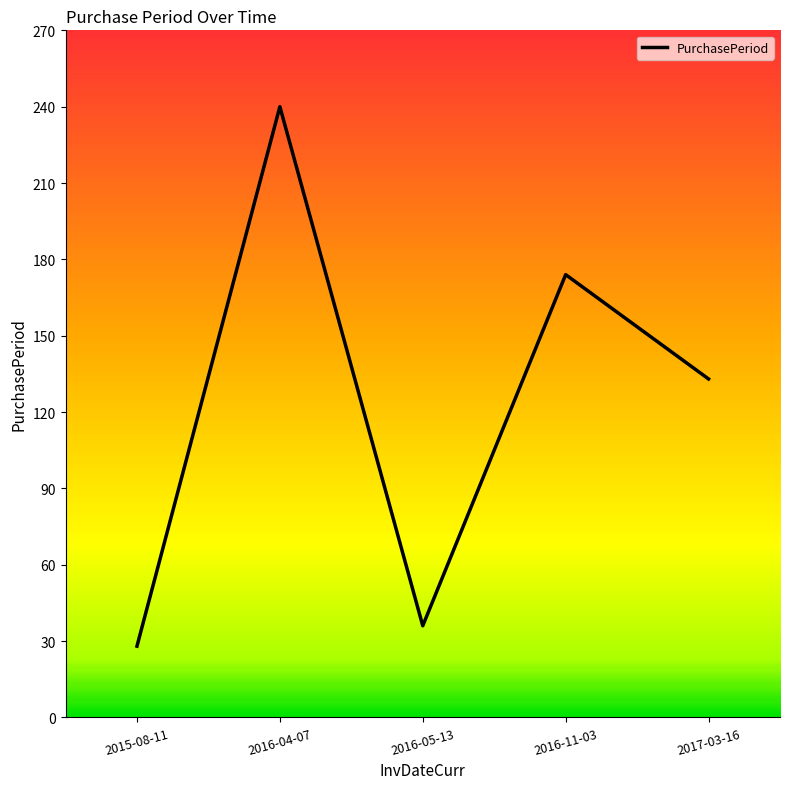

What is the maximum value shown in the chart?

240